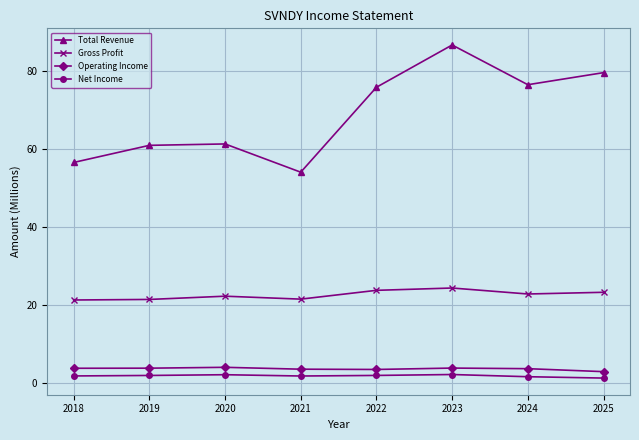

What is the greatest value displayed?

86.8